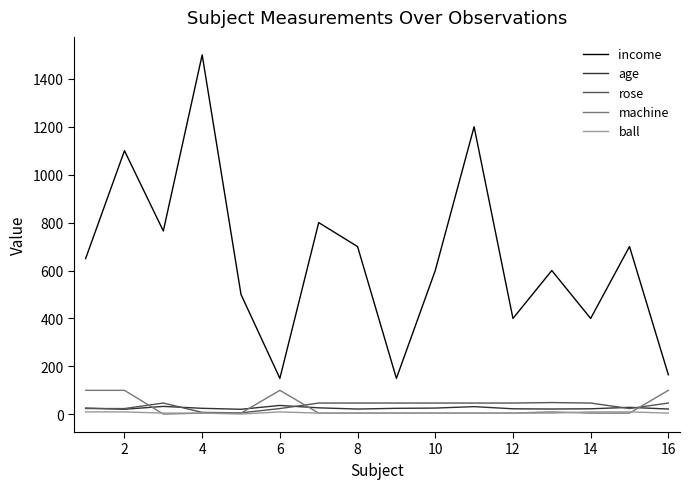

Which series has the largest range (max minus min)?

income